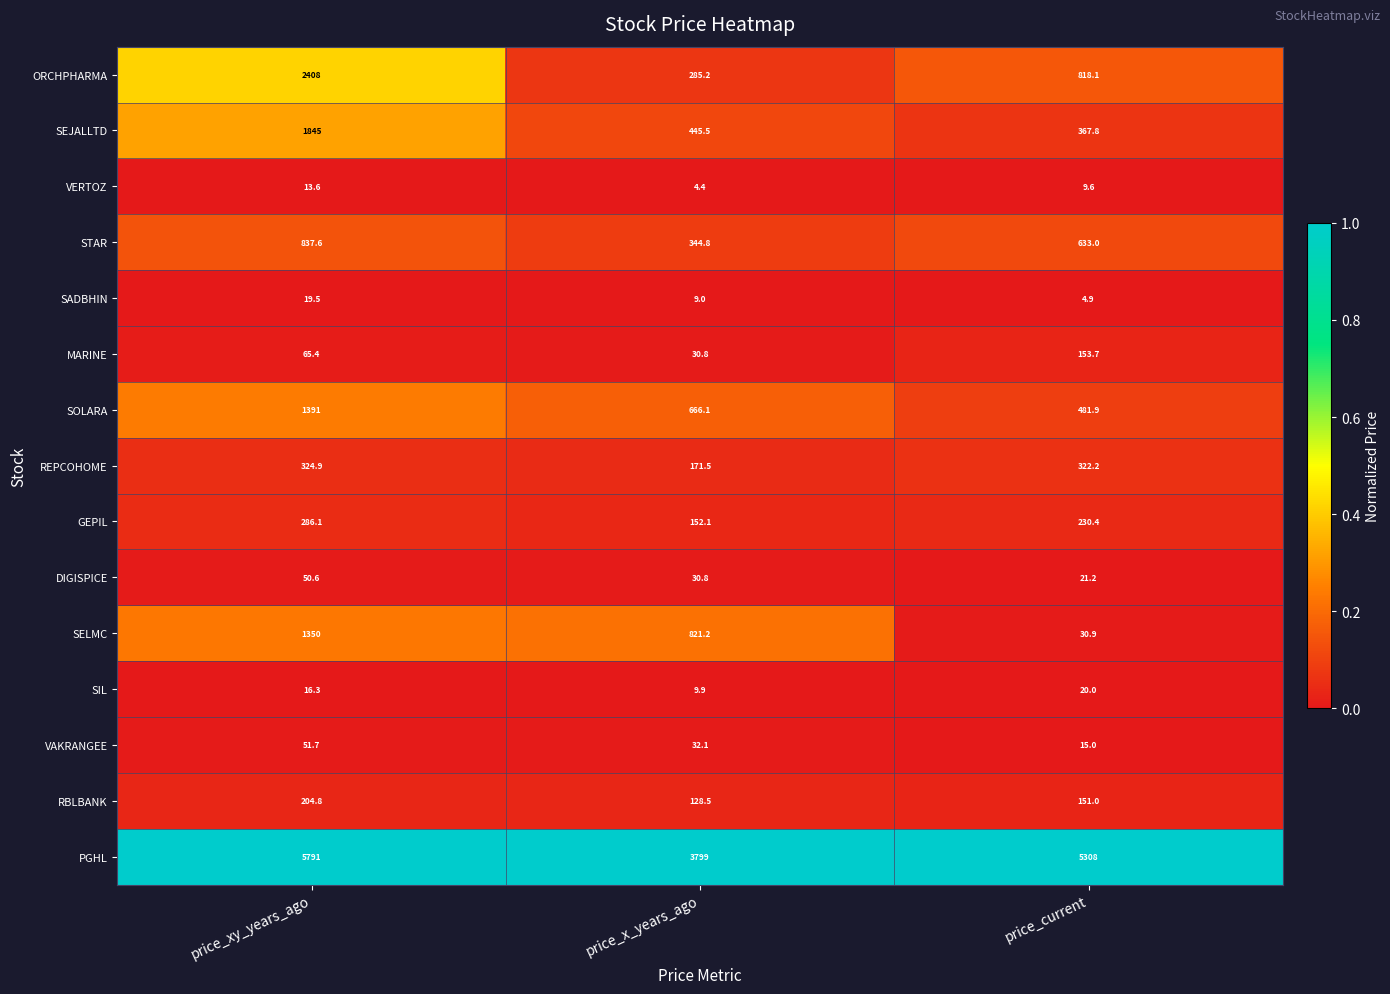

The value of SIL at price_x_years_ago is 9.9. True or false?

True